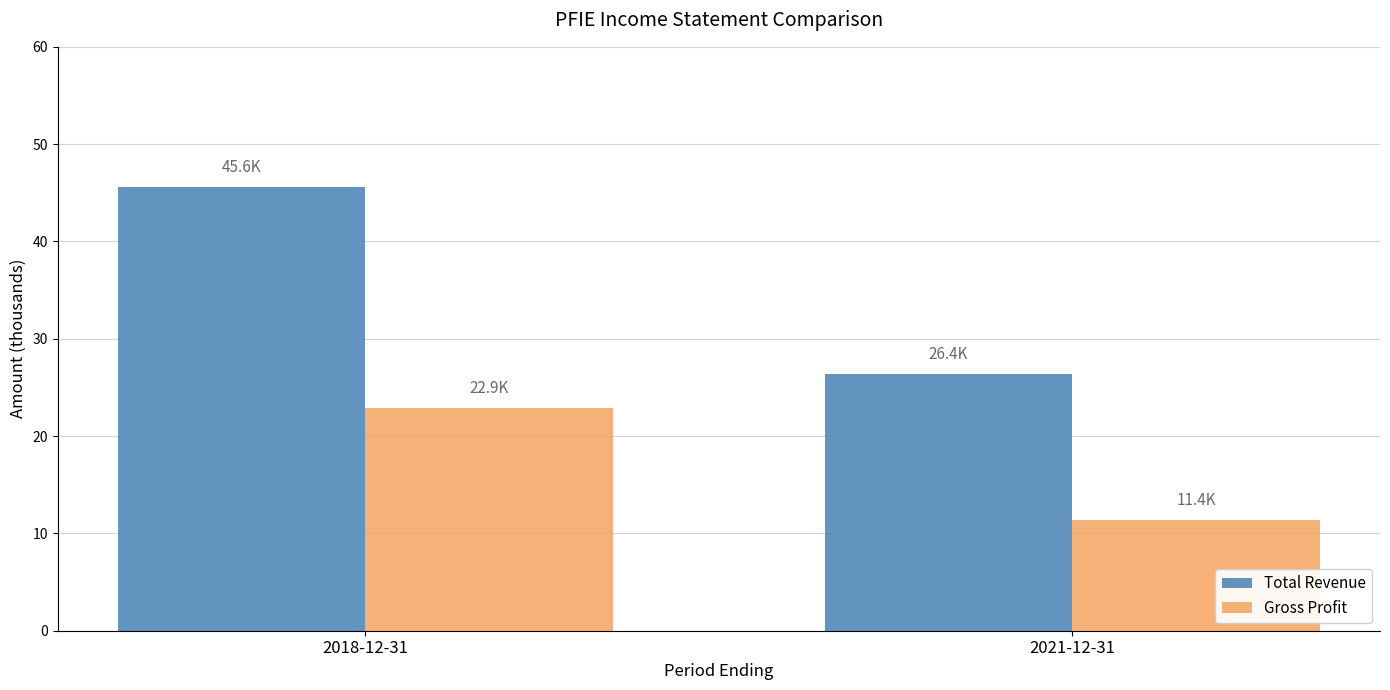

How many Gross Profit values are between 11400 and 22900?

2